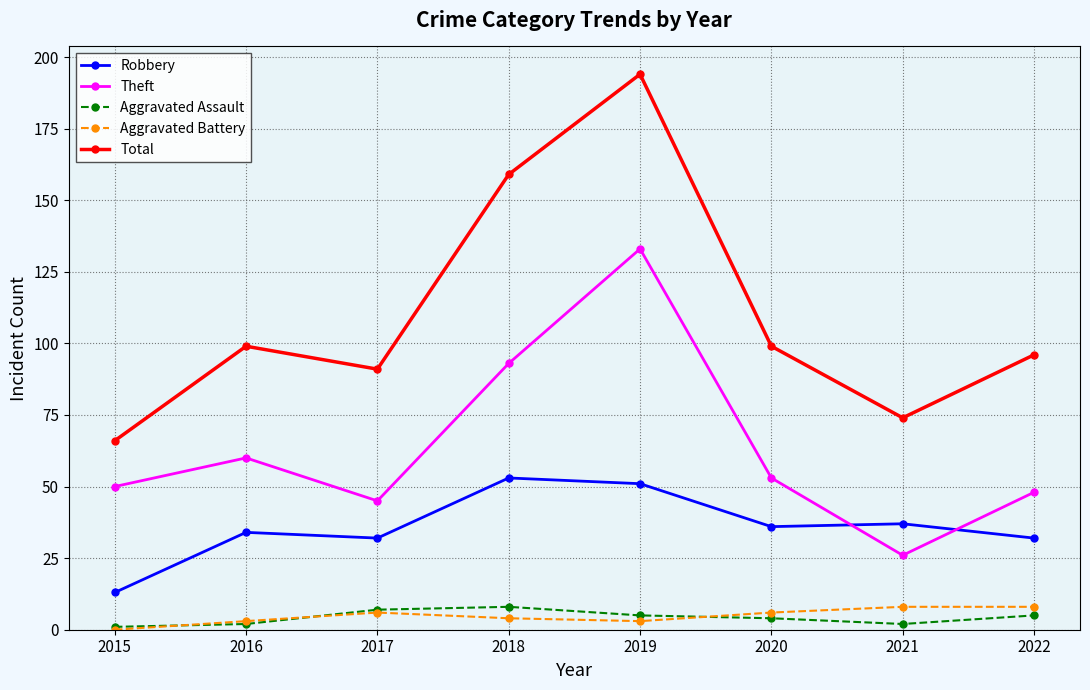

What value does the Theft series have at 2019, to the nearest 10?

130